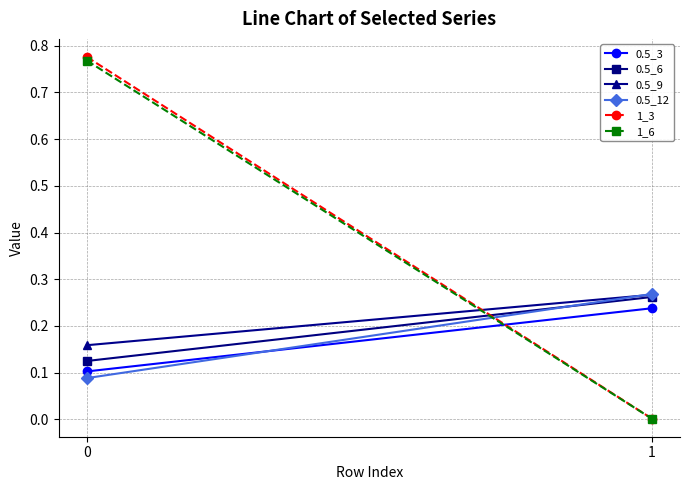

What is the approximate value of 0.5_9 at 1?

0.3